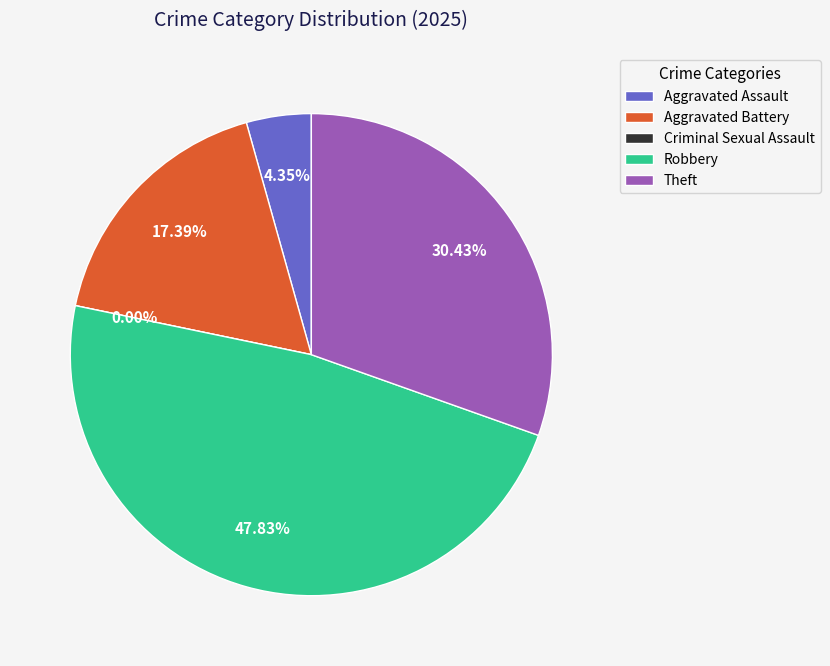

What percentage is the Robbery slice, to the nearest percent?

48%